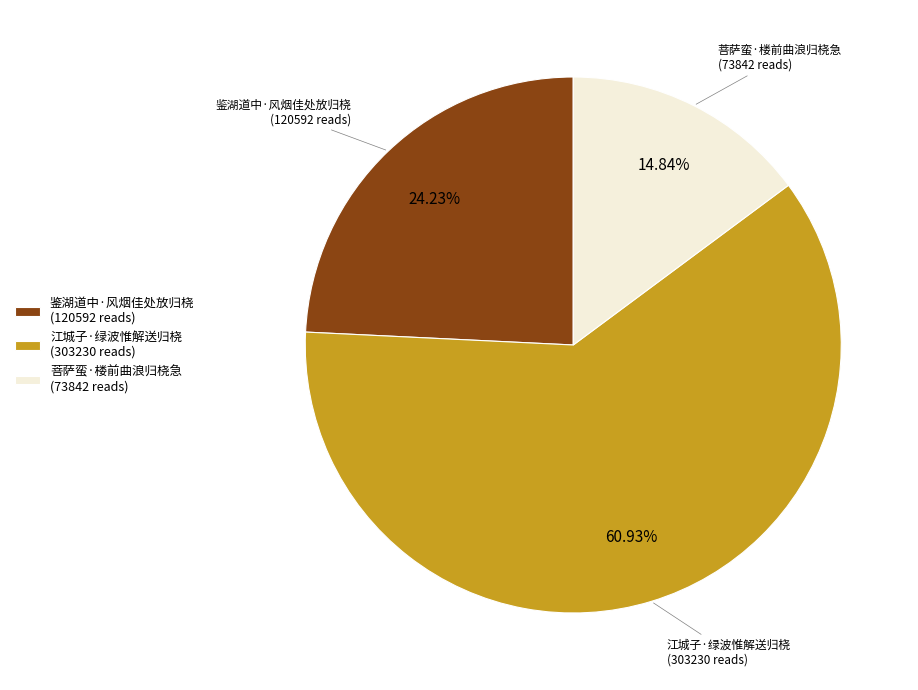

Is it true that 菩萨蛮·楼前曲浪归桡急 is 15% of the pie?

True